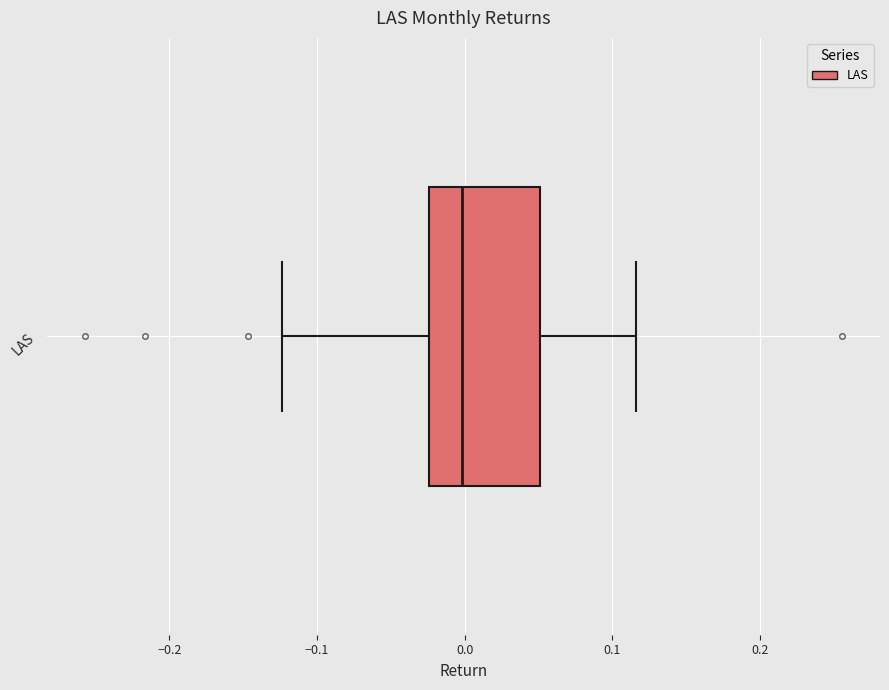

Read this box plot against the x-axis: the position of the median line, the range covered by the box, and the ends of both whiskers. The values are not printed on the chart, so give them approximately, as read against the axis.

median 0.00, box -0.02 to 0.05, whiskers -0.12 to 0.12